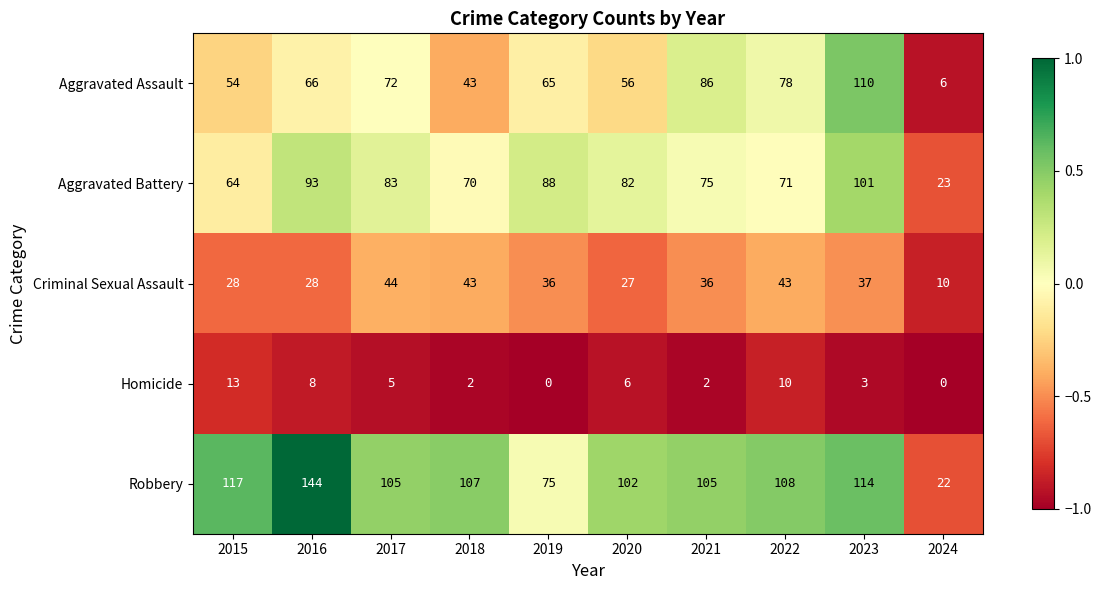

True or false: Aggravated Assault has a value of 65 at 2018.

False